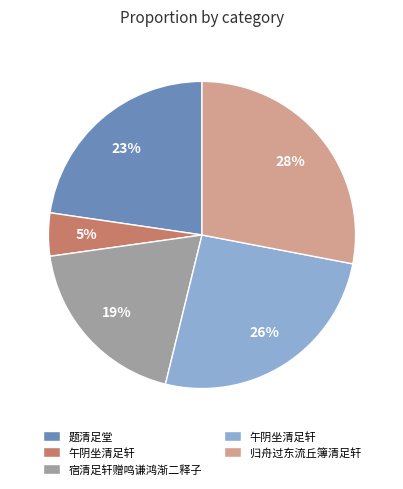

To the nearest percent, what is the average slice percentage?

20%